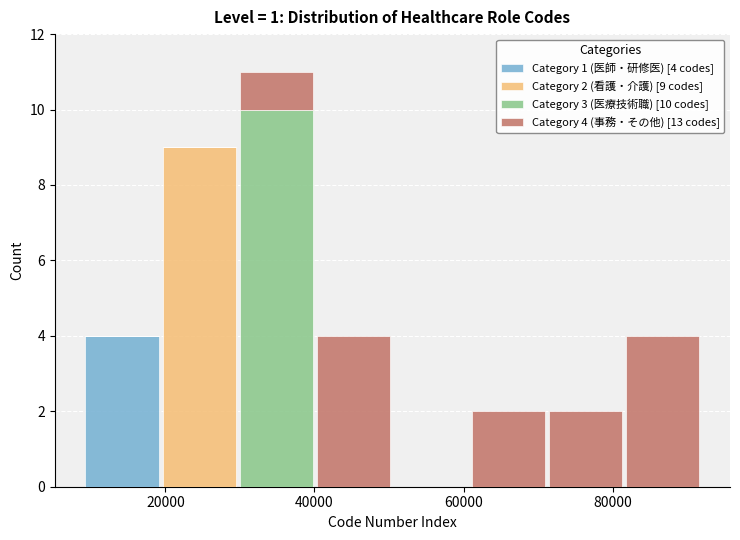

Which range on the x-axis has the tallest stacked bar (by total height)?

30000 to 40000